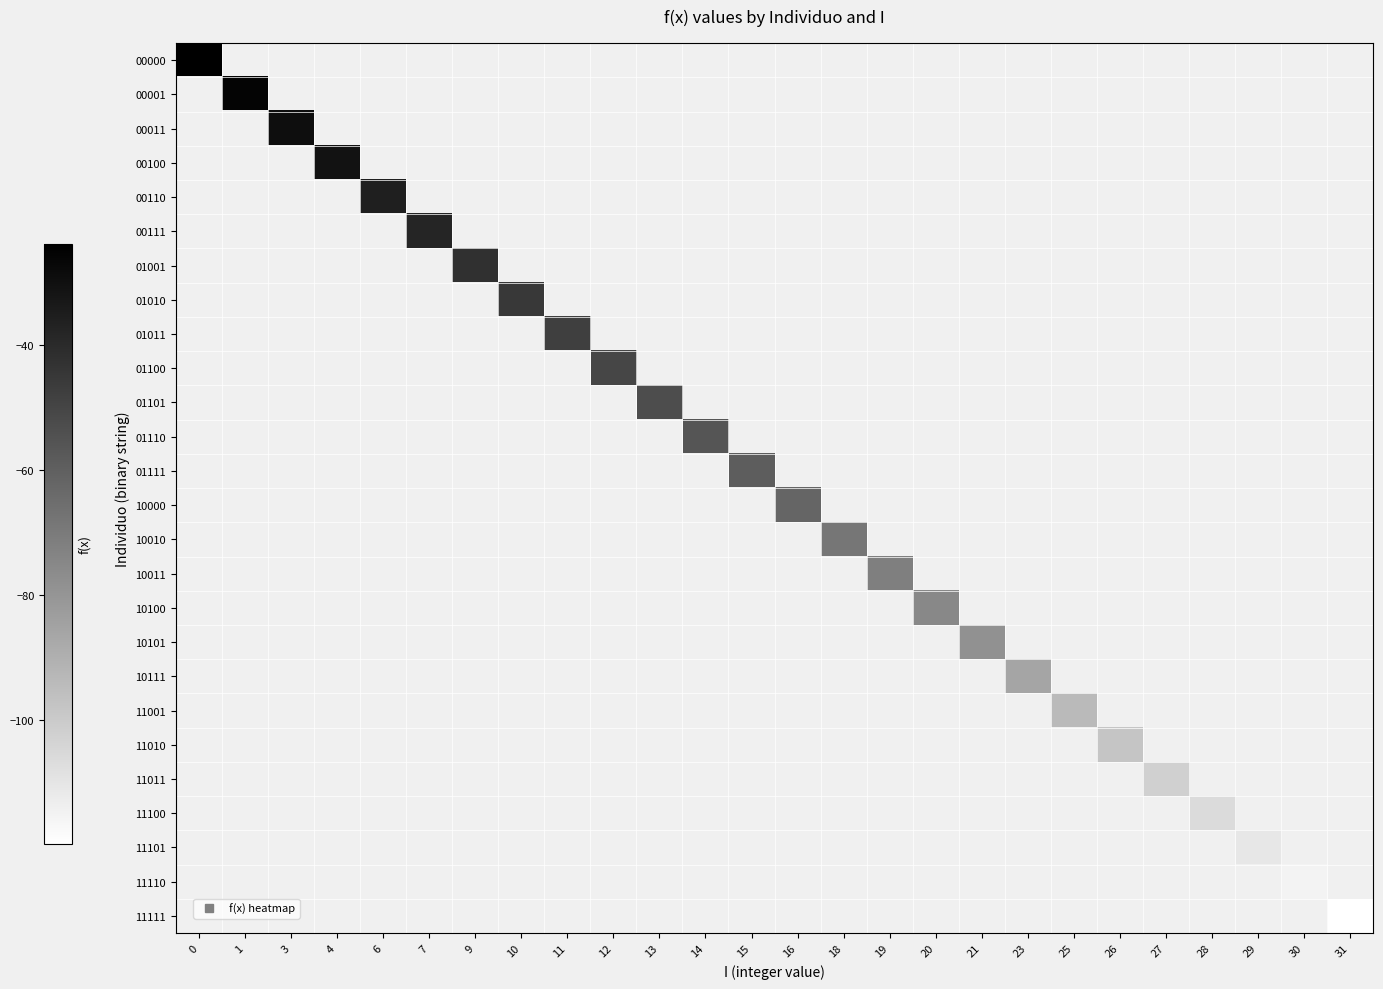

List the series in order of their peak value, highest first.

00000, 00001, 00011, 00100, 00110, 00111, 01001, 01010, 01011, 01100, 01101, 01110, 01111, 10000, 10010, 10011, 10100, 10101, 10111, 11001, 11010, 11011, 11100, 11101, 11110, 11111